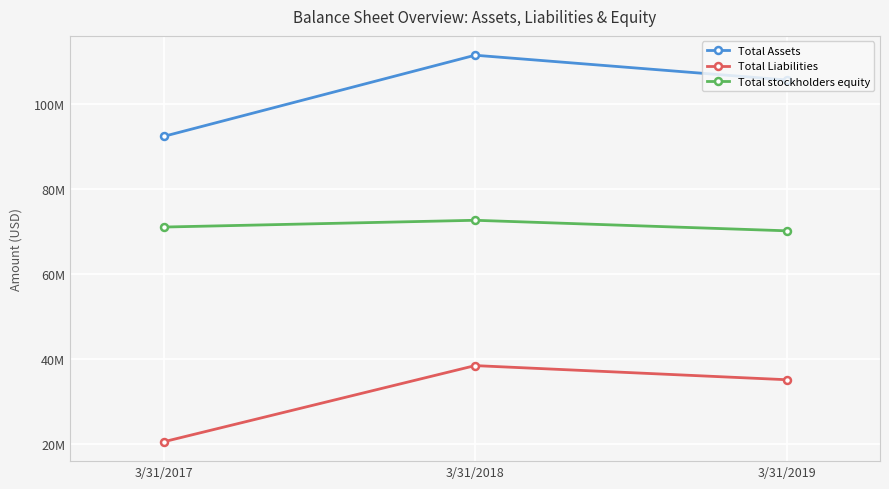

What is the spread (max minus min) of values at 3/31/2019?

70518000